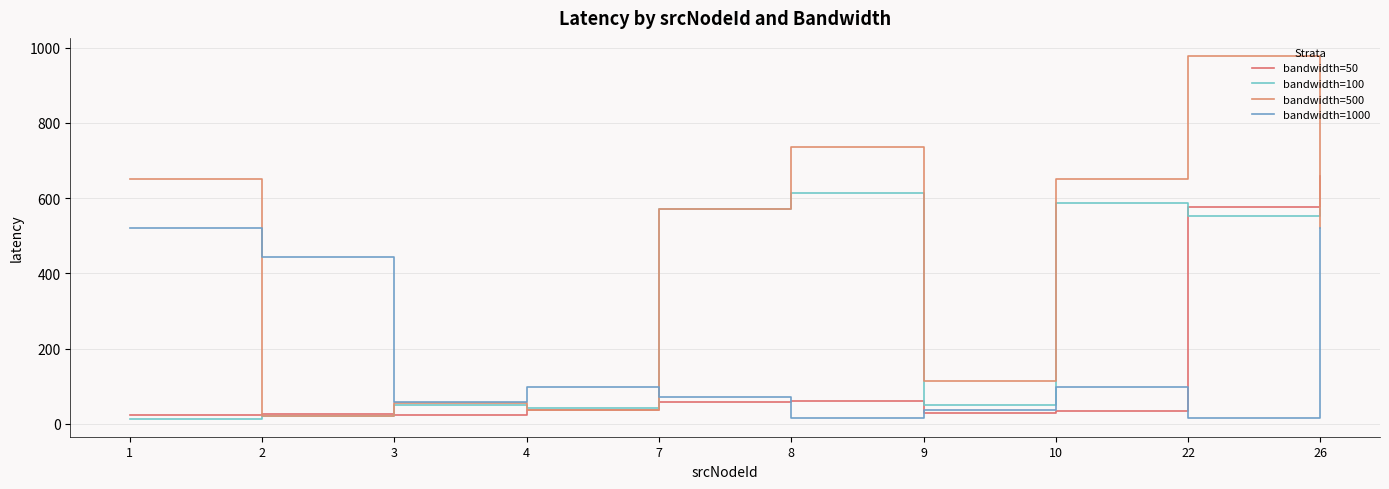

Does the chart have visible grid lines?

Yes